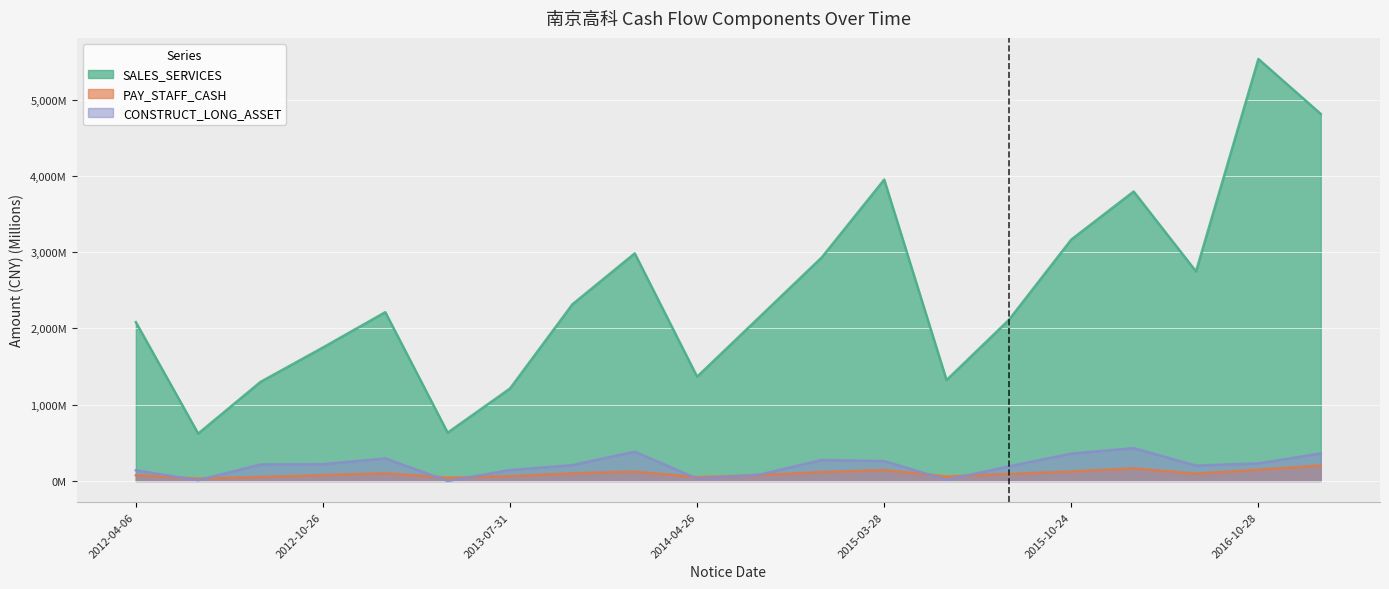

Count the number of data series in this chart.

3